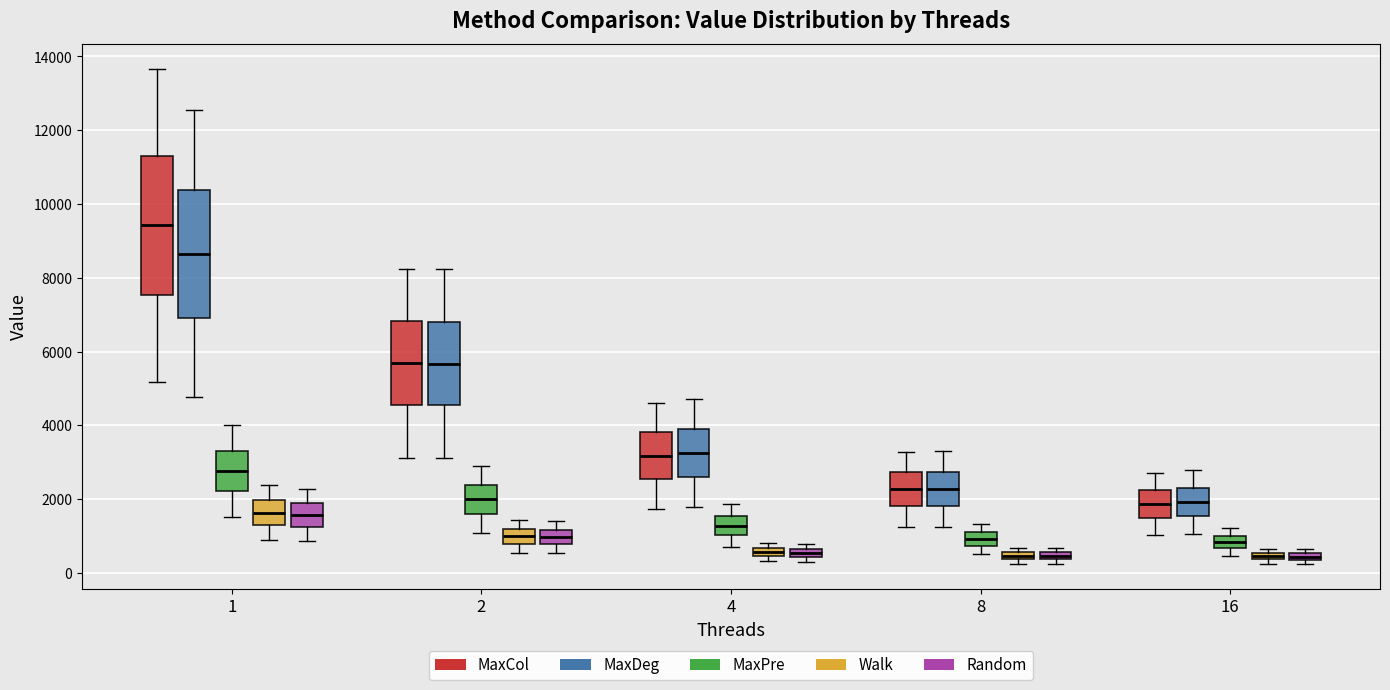

Which box's median line is the highest?

1 (MaxCol)